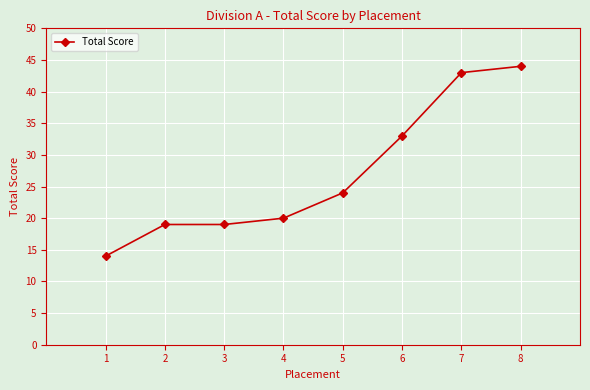

What is the difference between the second highest and second lowest values?

24